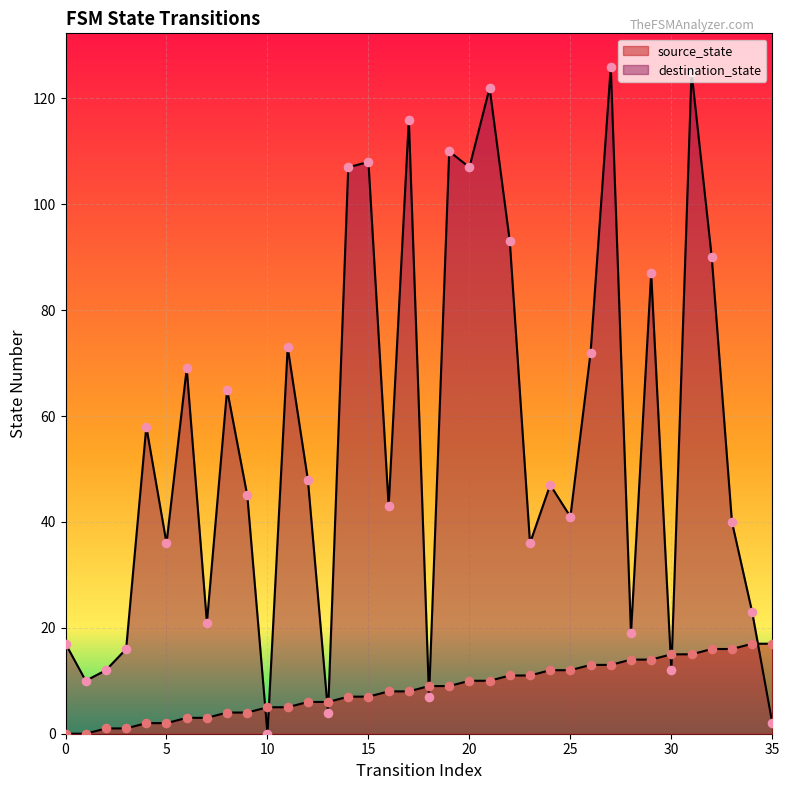

At how many categories does at least one series exceed 9?

33